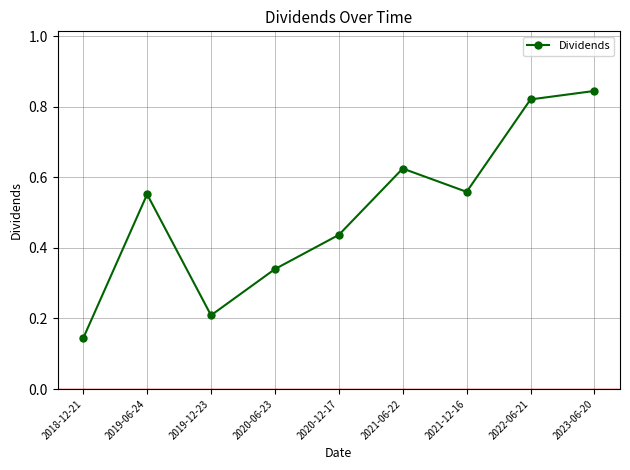

Is it true that the value at 2018-12-21 is 0.2?

False